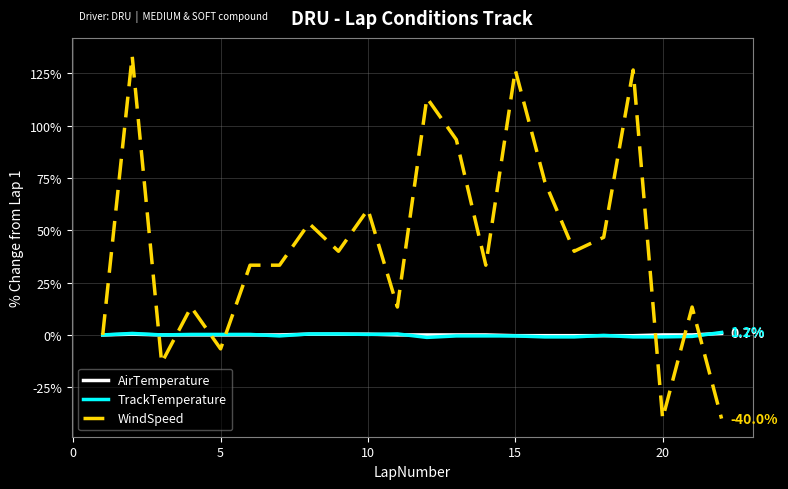

Which series has the largest total across all categories?

WindSpeed